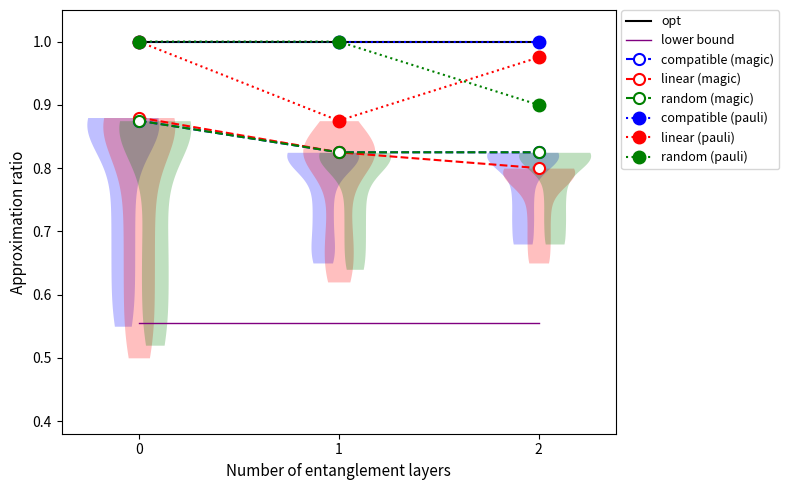

Count the compatible (magic) values in the range 0 to 1.

3